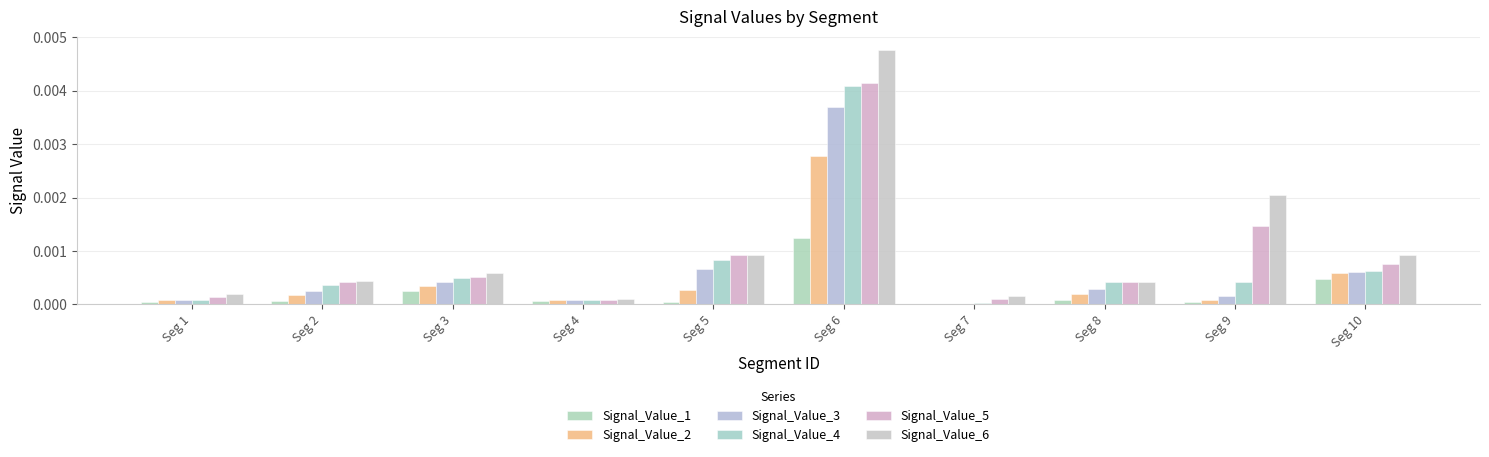

Where is Signal_Value_6 nearest to the value 0?

Seg 4